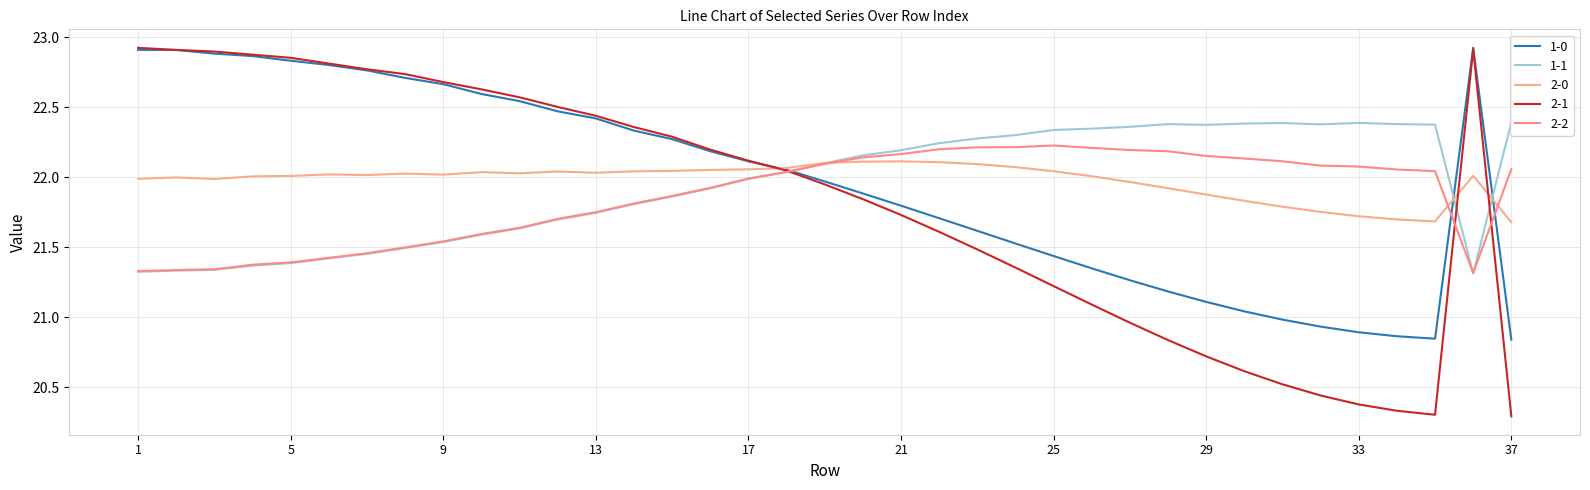

What are all the series names shown in the legend?

1-0, 1-1, 2-0, 2-1, 2-2